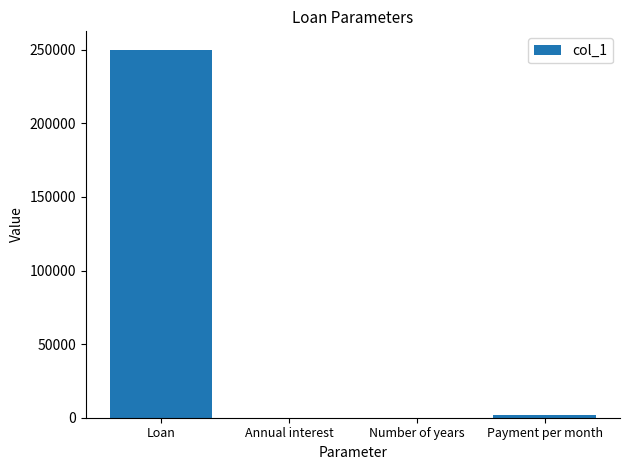

Which category has the highest value across all series?

Loan